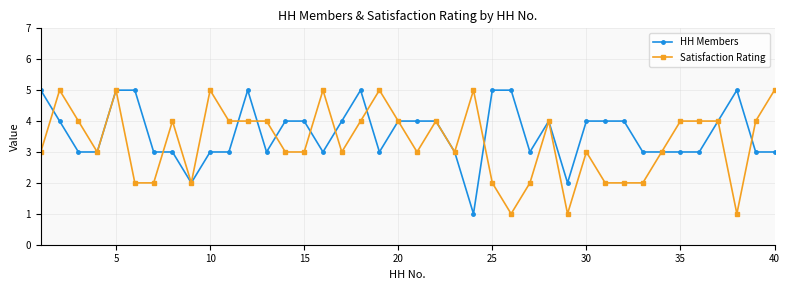

True or false: Satisfaction Rating has more than 2 points higher than both neighbors.

True